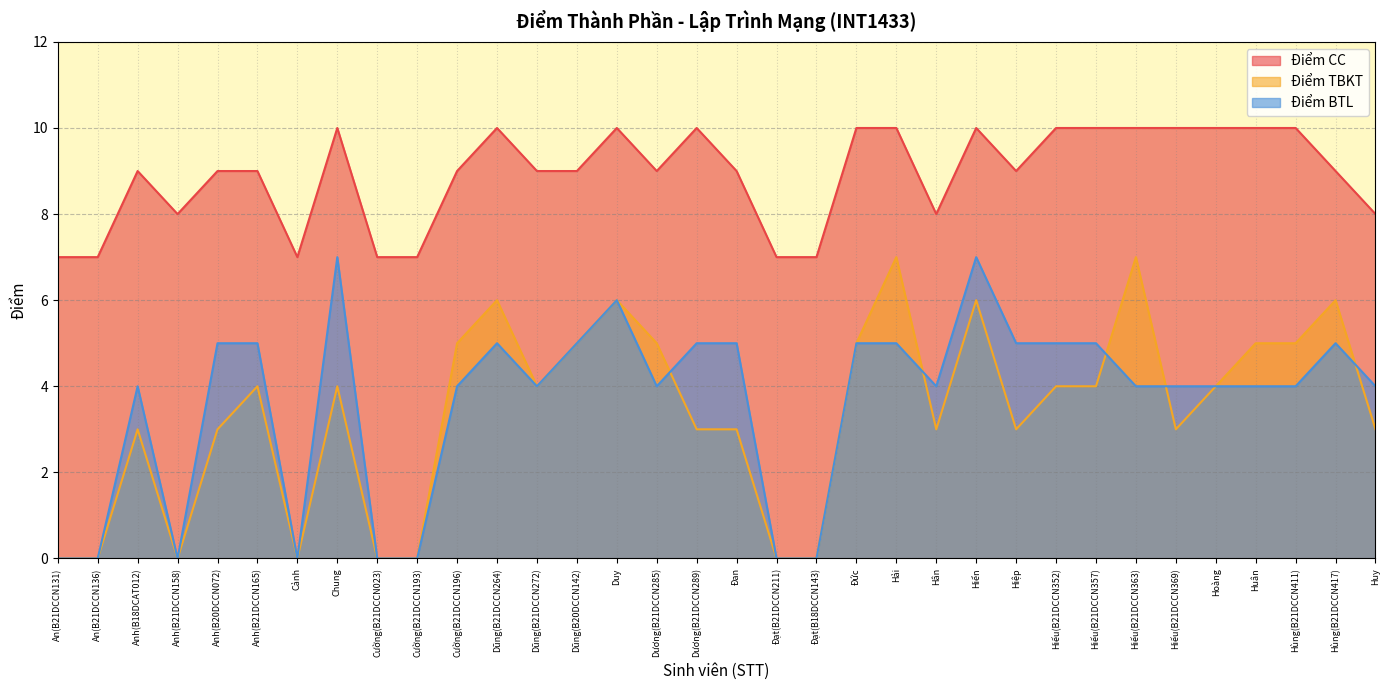

The value of Điểm TBKT at Cường(B21DCCN193) is 0. True or false?

True